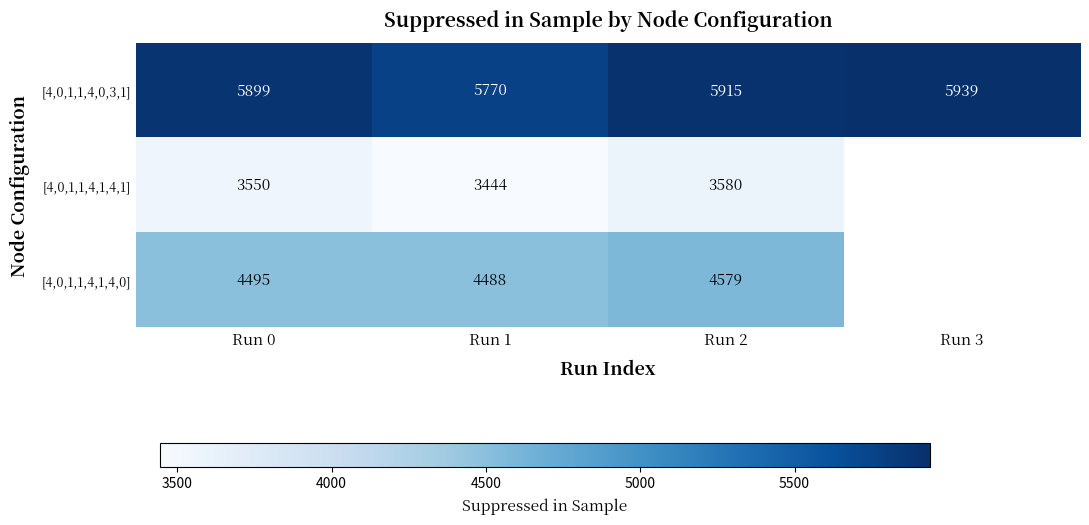

The [4,0,1,1,4,0,3,1] series shows 8797 at Run 2. True or false?

False